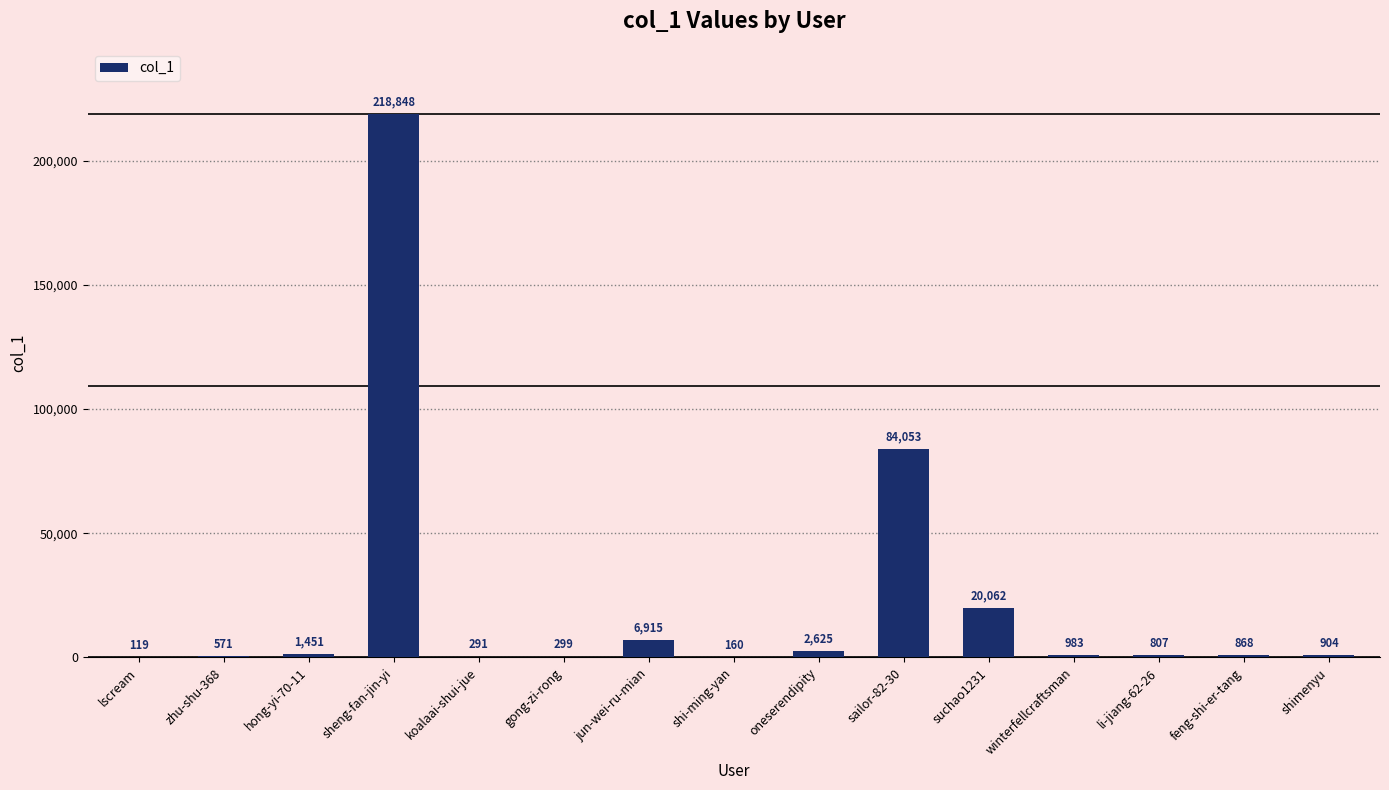

Where does the data first go above 904?

hong-yi-70-11